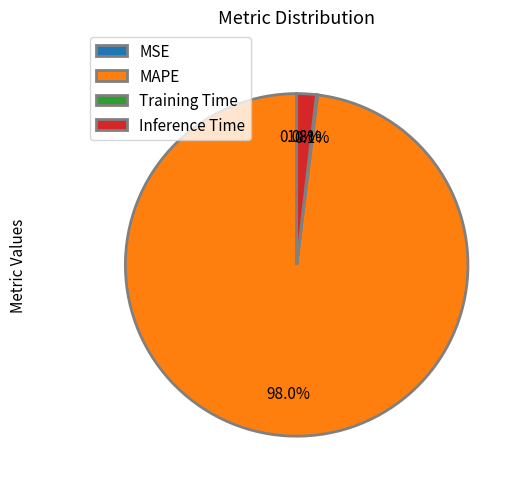

Which slice is the largest?

MAPE